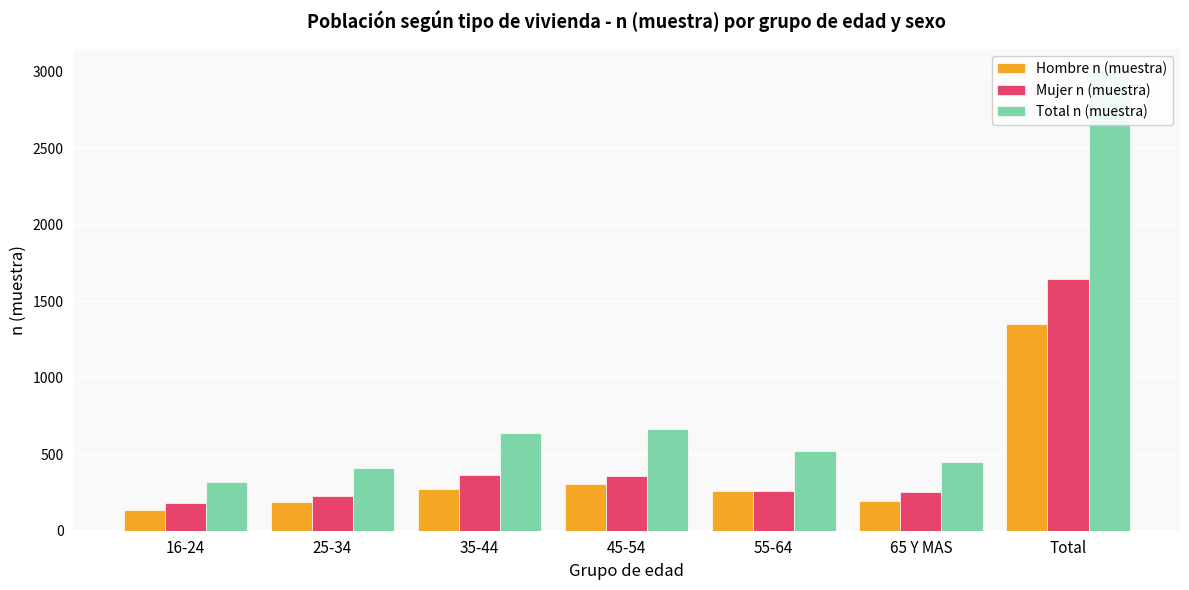

Where is Total n (muestra) nearest to the value 1659?

45-54